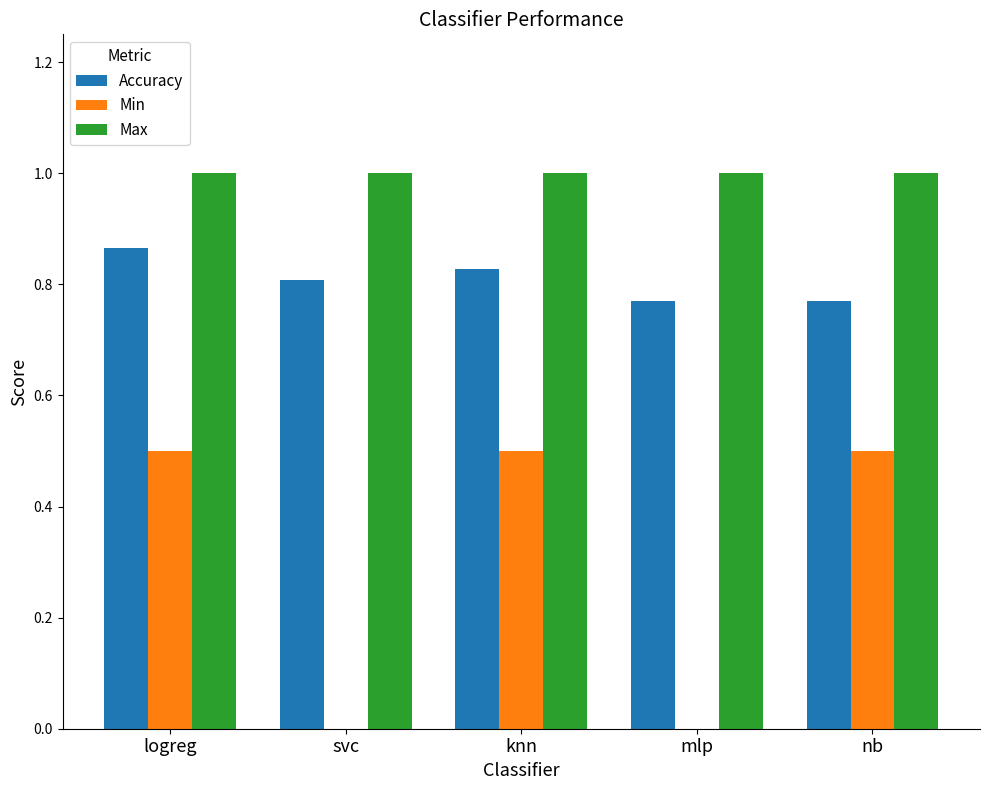

What is the sum of all Min values?

1.5